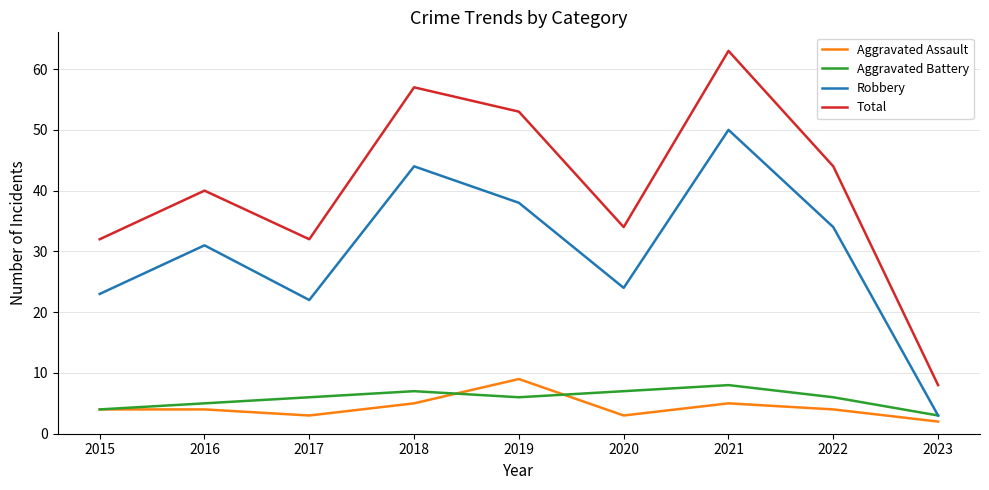

What is the difference between the second highest and second lowest values in the Robbery series?

22